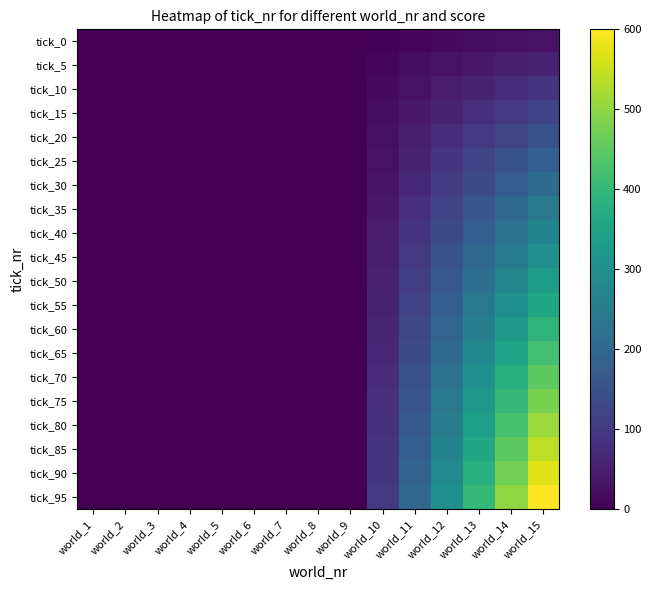

Which has a higher value, world_4 or world_2?

world_4